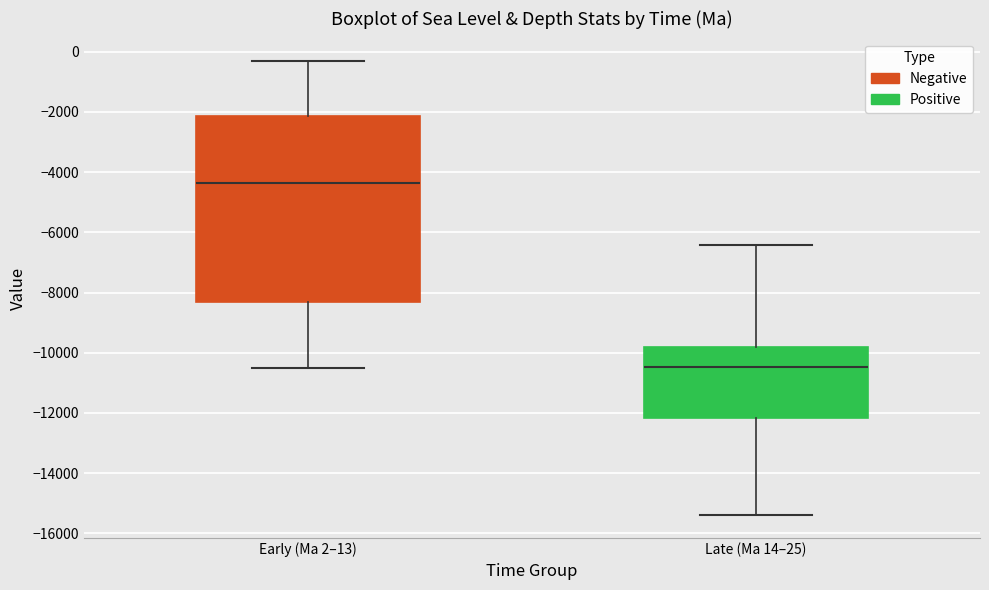

Which box's median line is the lowest?

Late (Ma 14–25)